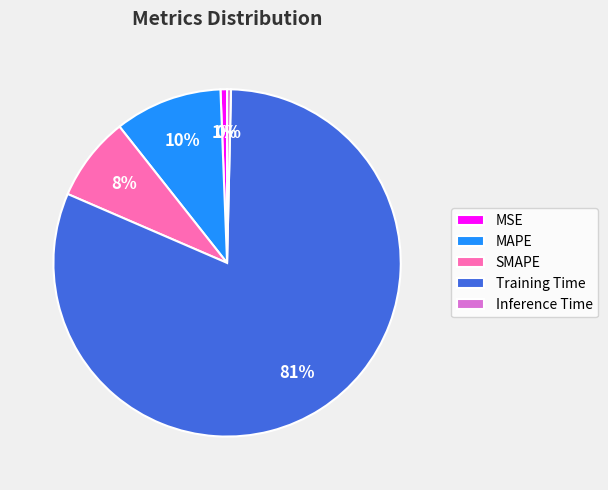

To the nearest percent, what percentage of the pie is Training Time?

81%